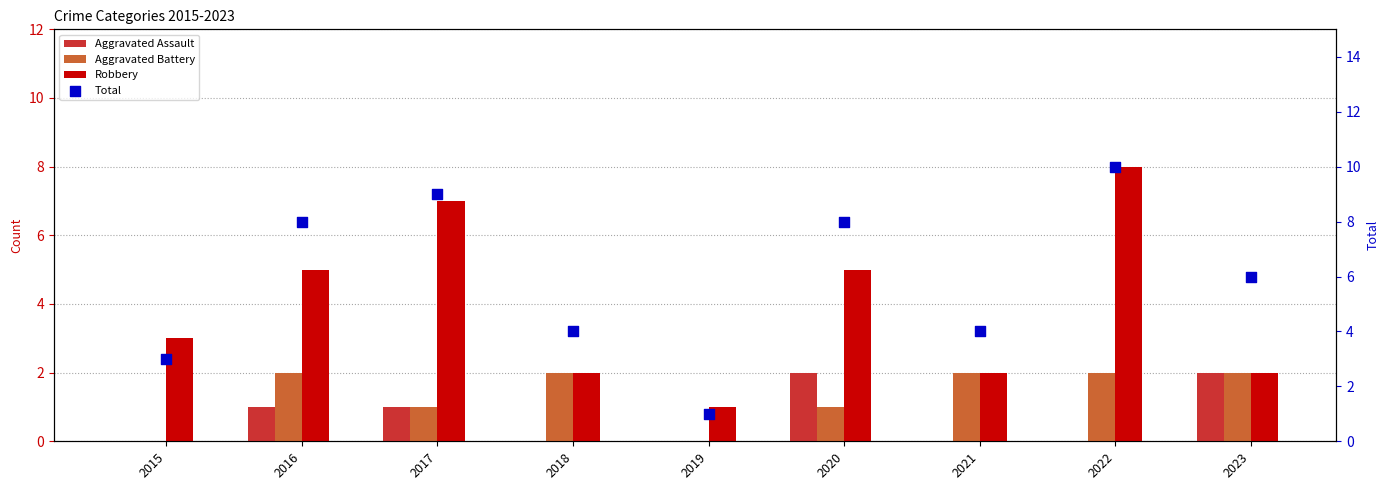

Which series has the largest total across all categories?

Total